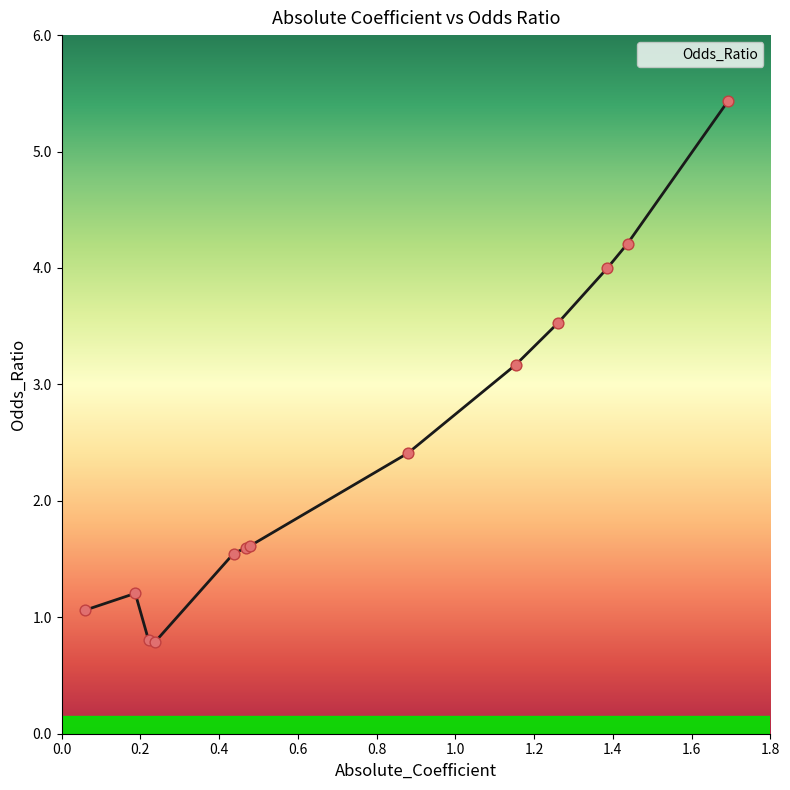

What is the maximum value shown in the chart?

5.4